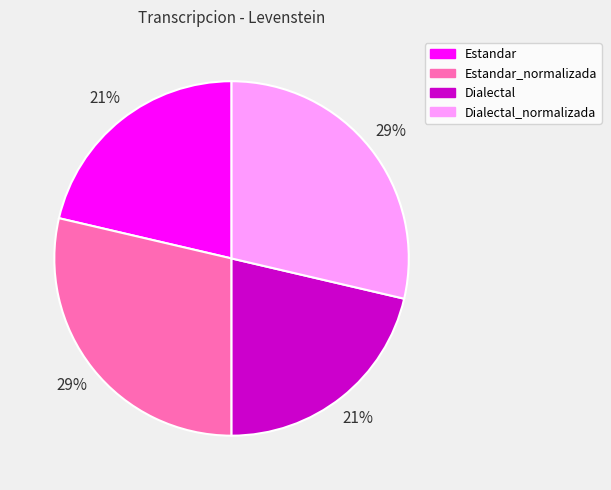

To the nearest percent, what is the average slice percentage?

25%